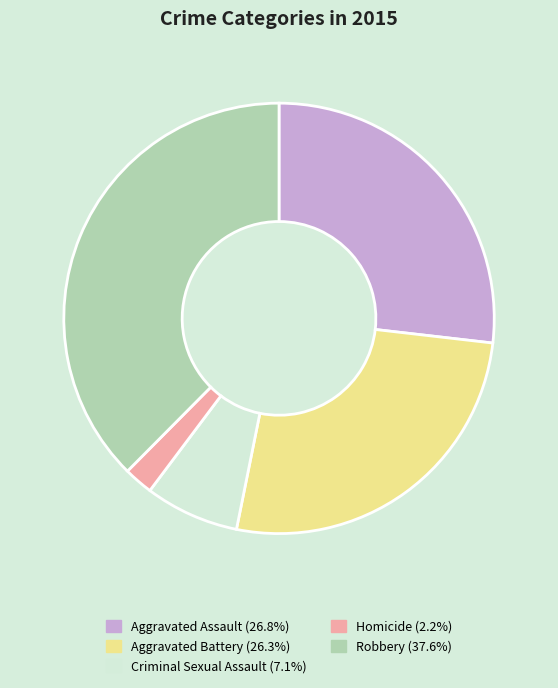

The Criminal Sexual Assault slice represents 1% of the pie. True or false?

False